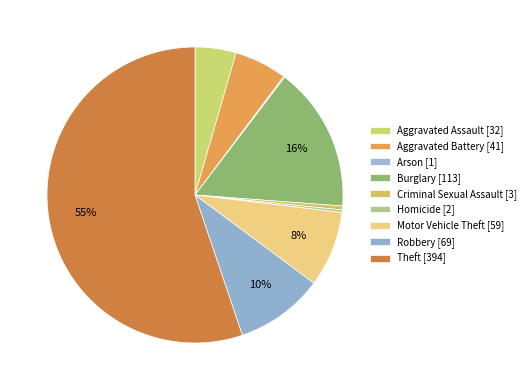

What is the change in value from Aggravated Battery to Criminal Sexual Assault?

-38